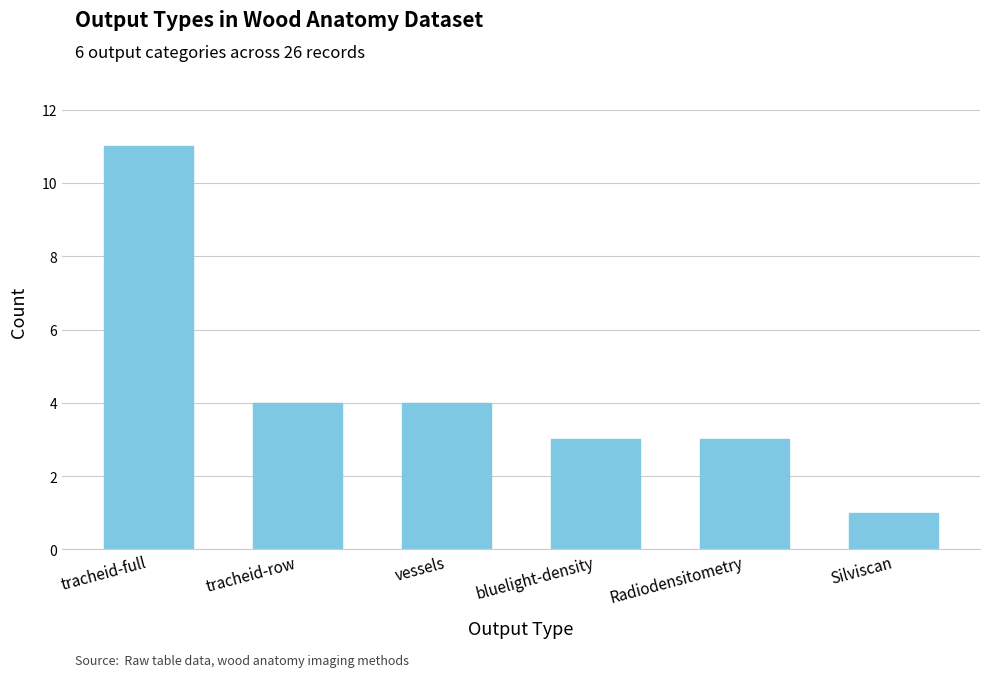

What is the label of the 6th bar from the left?

Silviscan